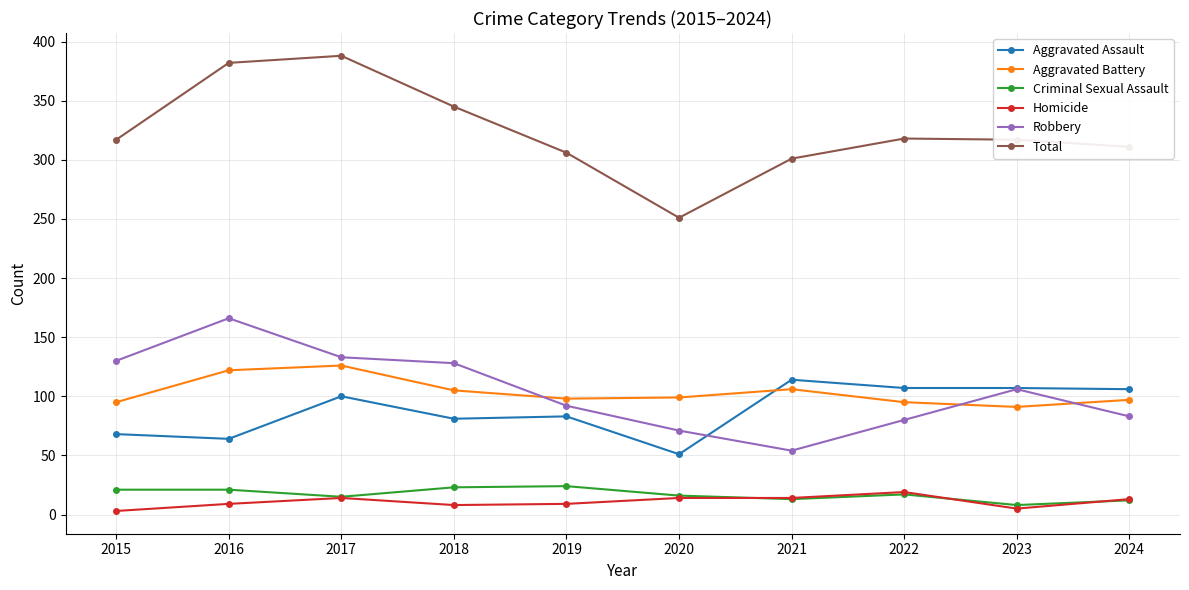

What is the maximum value for Robbery?

166